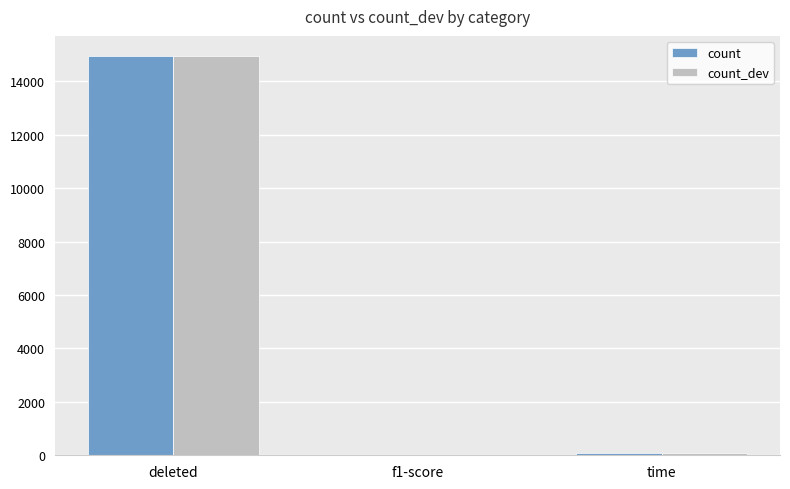

What is the sum of all count values?

15035.0